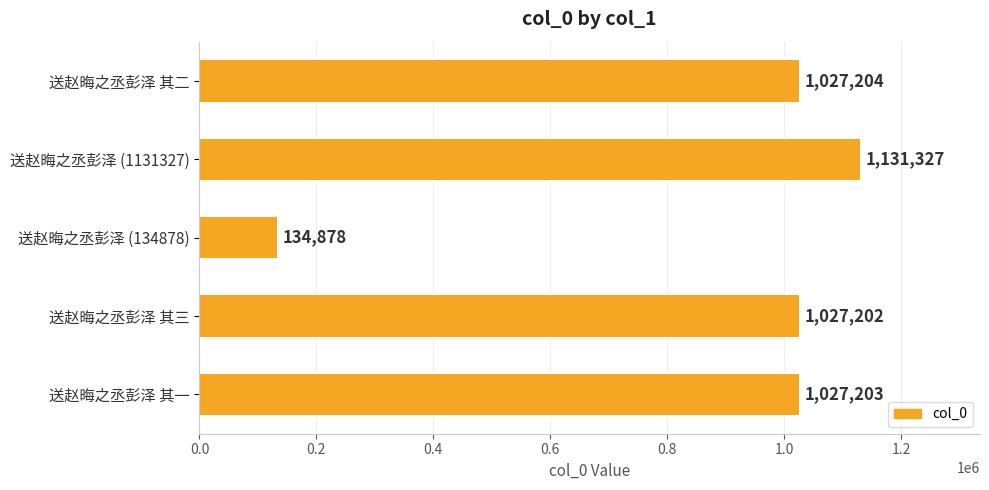

What is the ratio of the value at 送赵晦之丞彭泽 (1131327) to the value at 送赵晦之丞彭泽 其三?

1.1